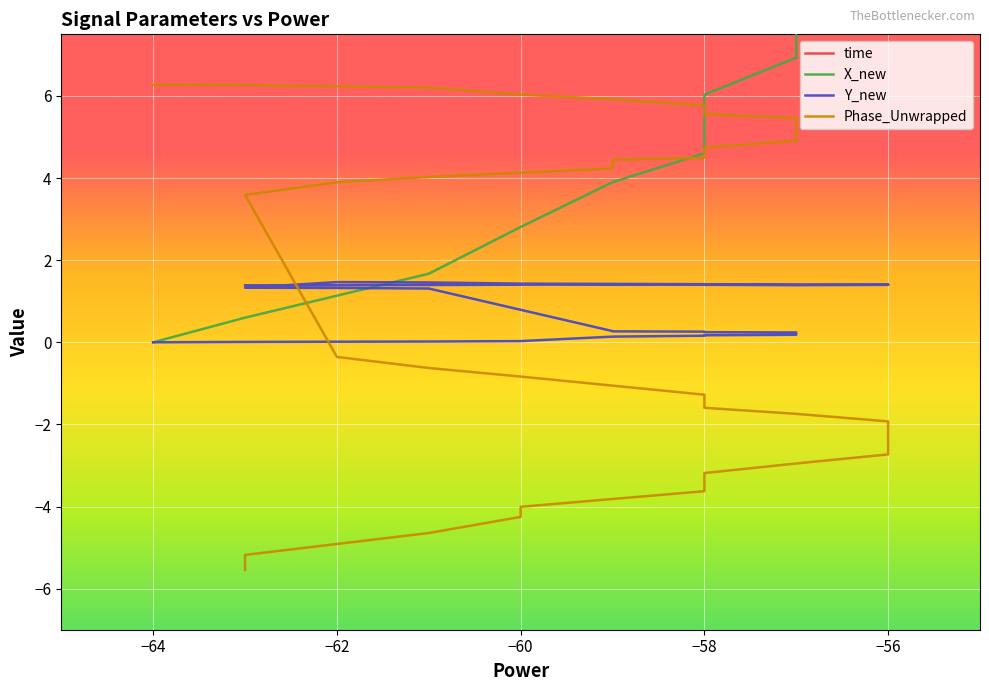

Which series has the largest range (max minus min)?

X_new